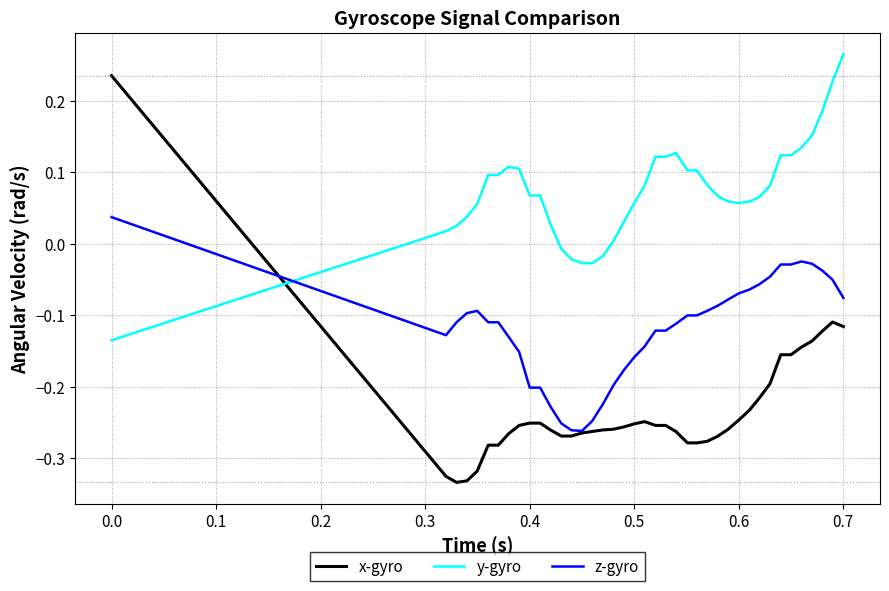

Which series has the widest spread of values?

x-gyro